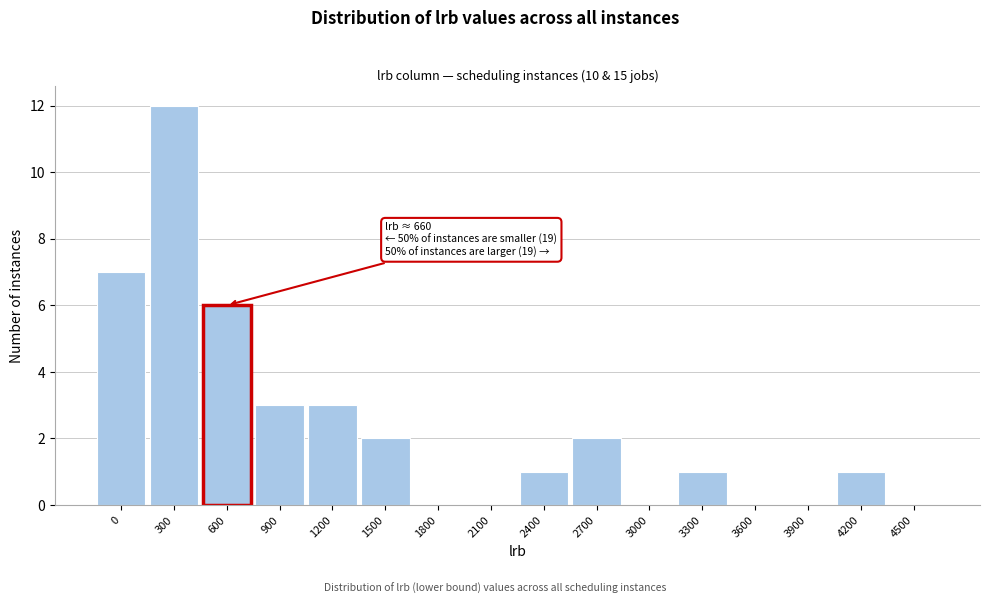

Reading left to right, extract all data points from this chart.

0=7	300=12	600=6	900=3	1200=3	1500=2	1800=0	2100=0	2400=1	2700=2	3000=0	3300=1	3600=0	3900=0	4200=1	4500=0